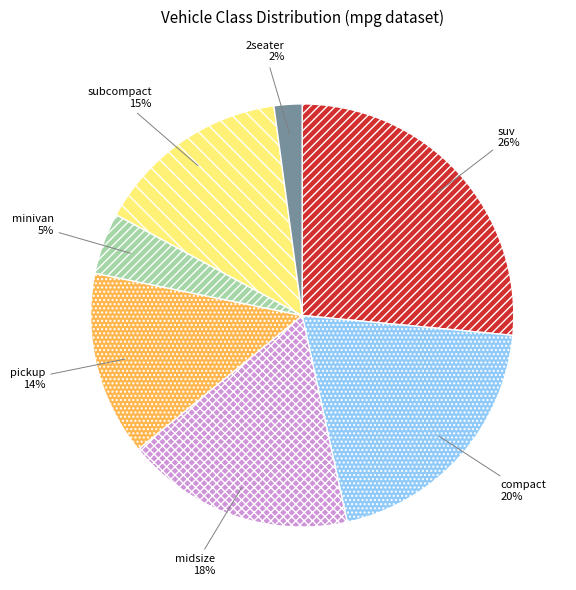

Is there a majority slice in this chart?

No